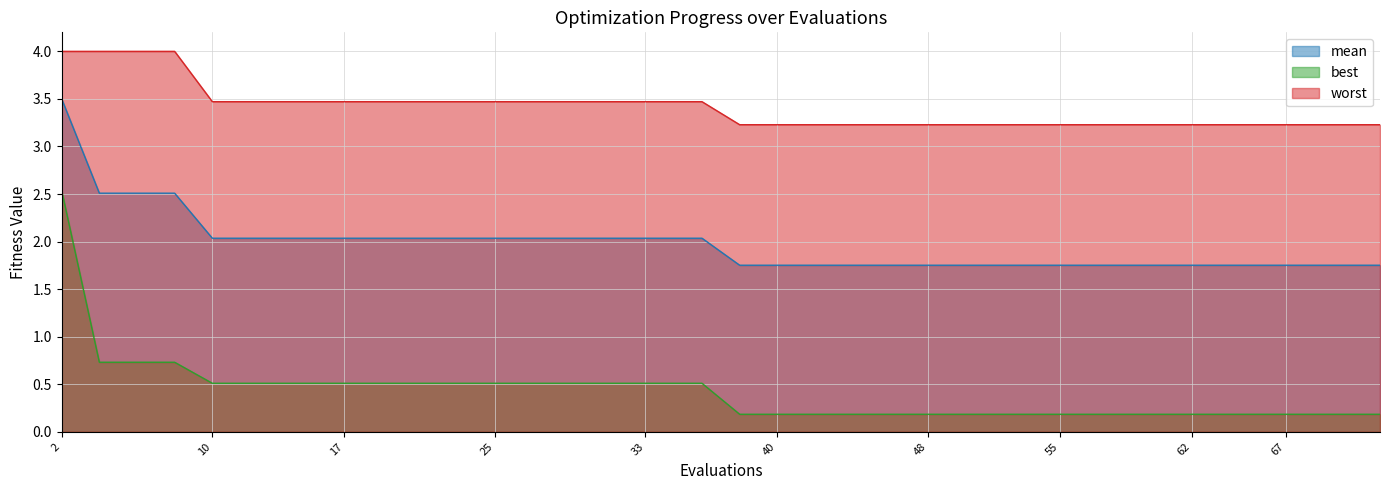

Does the chart have visible grid lines?

Yes